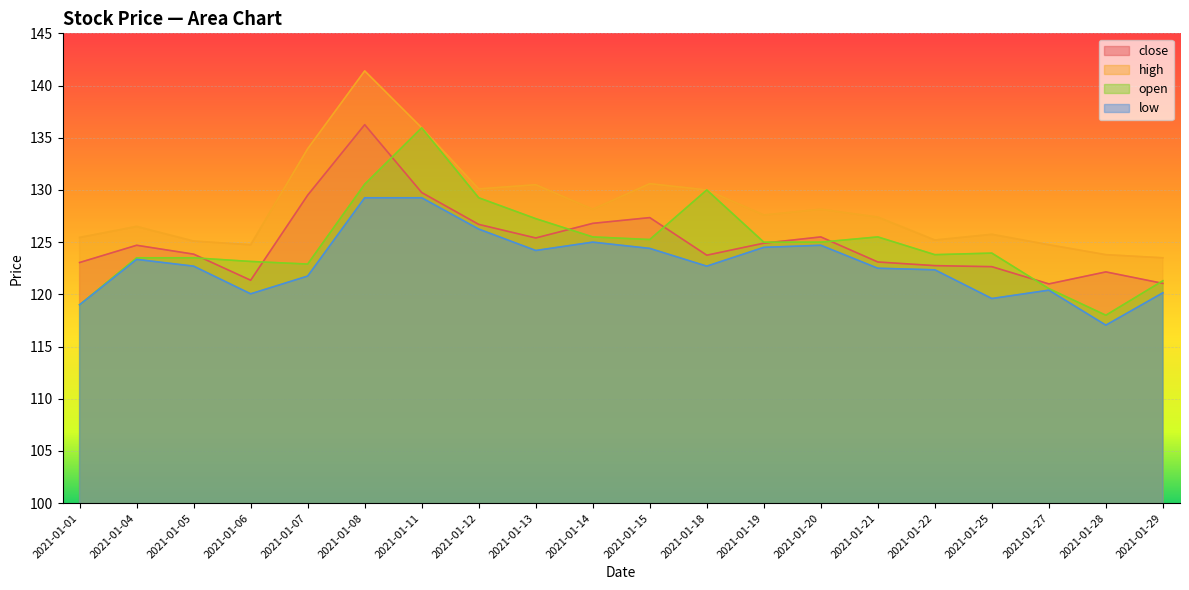

The open series shows 123.8 at 2021-01-22. True or false?

True